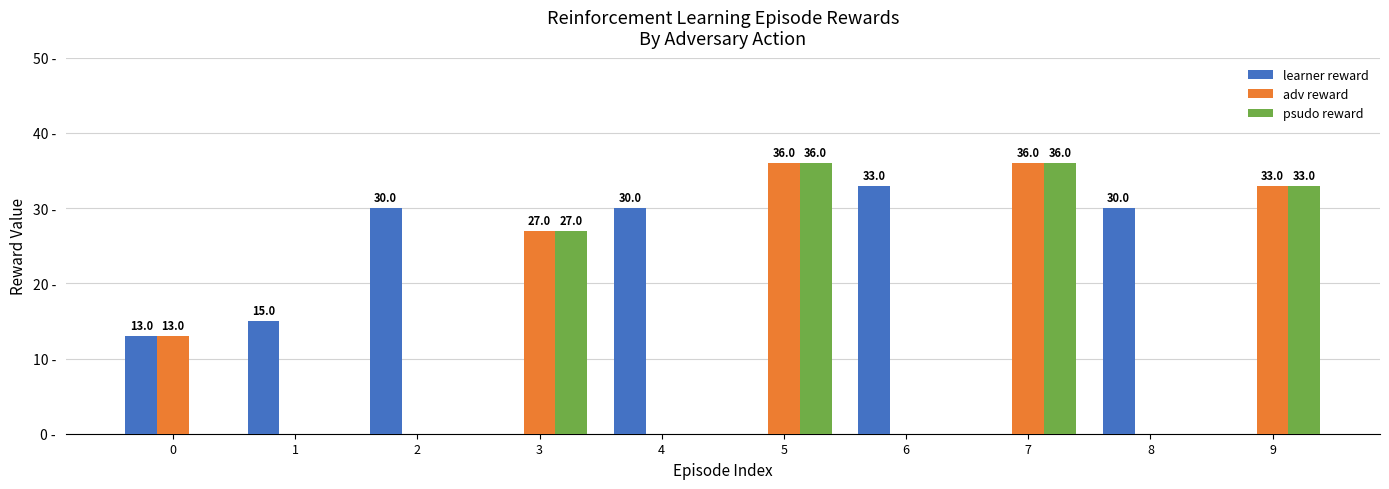

Which series has the largest total across all categories?

learner reward